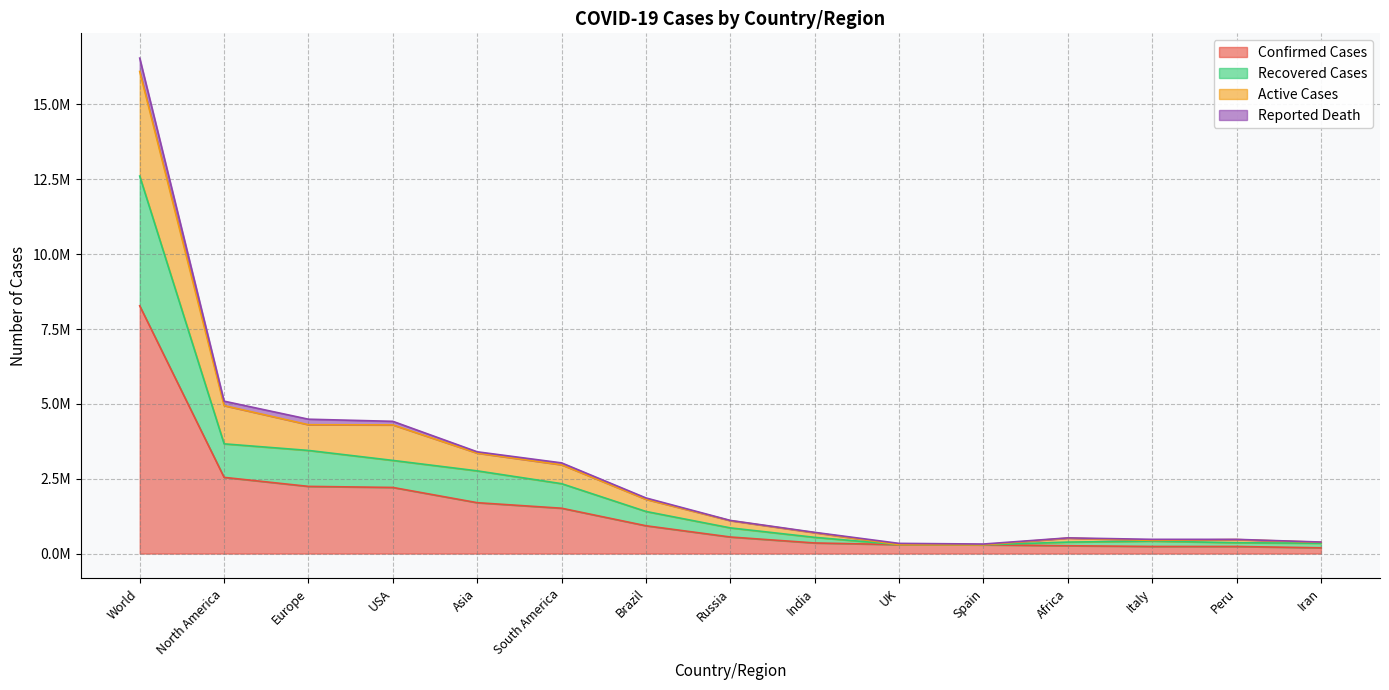

What are all the series names shown in the legend?

Confirmed Cases, Recovered Cases, Active Cases, Reported Death